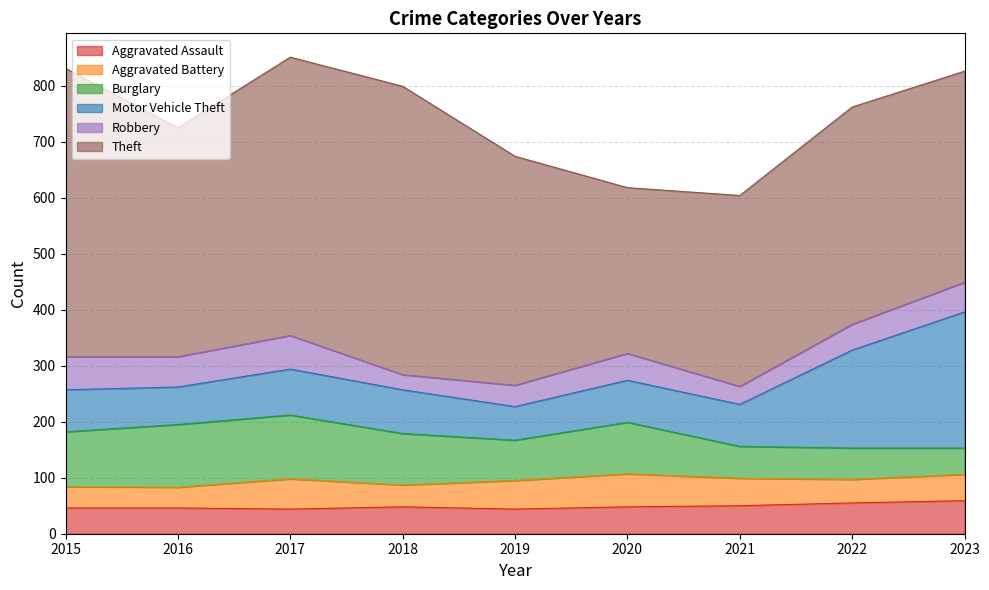

What are all the series names shown in the legend?

Aggravated Assault, Aggravated Battery, Burglary, Motor Vehicle Theft, Robbery, Theft